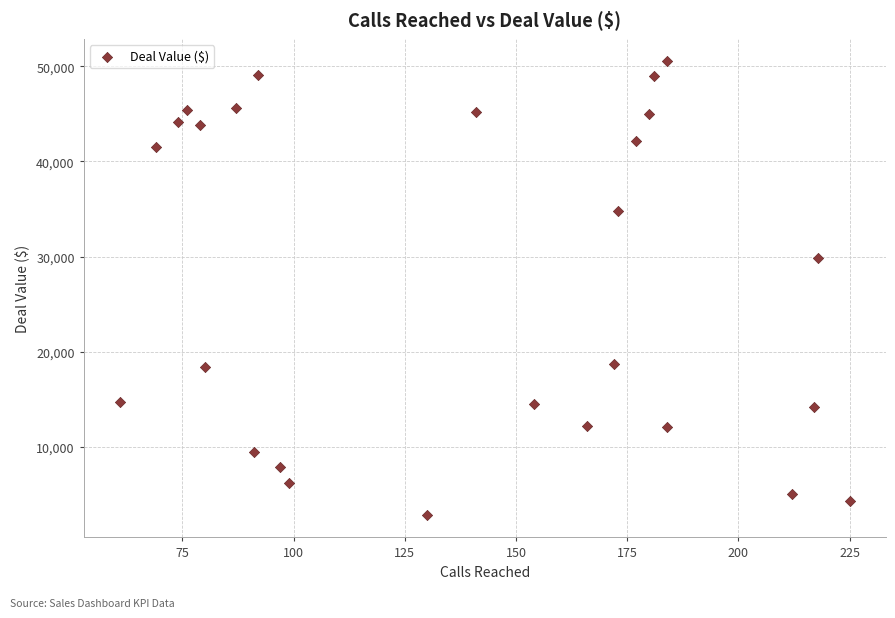

What is the range of X values (max minus min)?

164.0